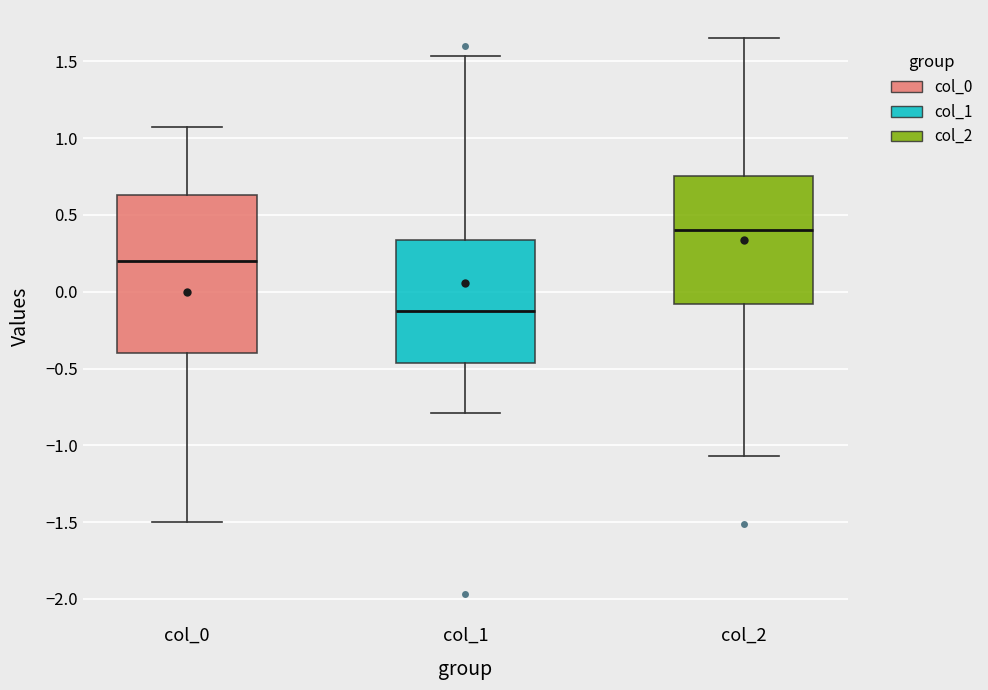

Reading left to right, read every box against the y-axis: the position of its median line, the range the box covers, and the ends of its whiskers. The values are not printed on the chart, so give them approximately, as read against the axis.

col_0: median 0.20, box -0.40 to 0.65, whiskers -1.50 to 1.05
col_1: median -0.15, box -0.45 to 0.35, whiskers -0.80 to 1.55
col_2: median 0.40, box -0.10 to 0.75, whiskers -1.05 to 1.65